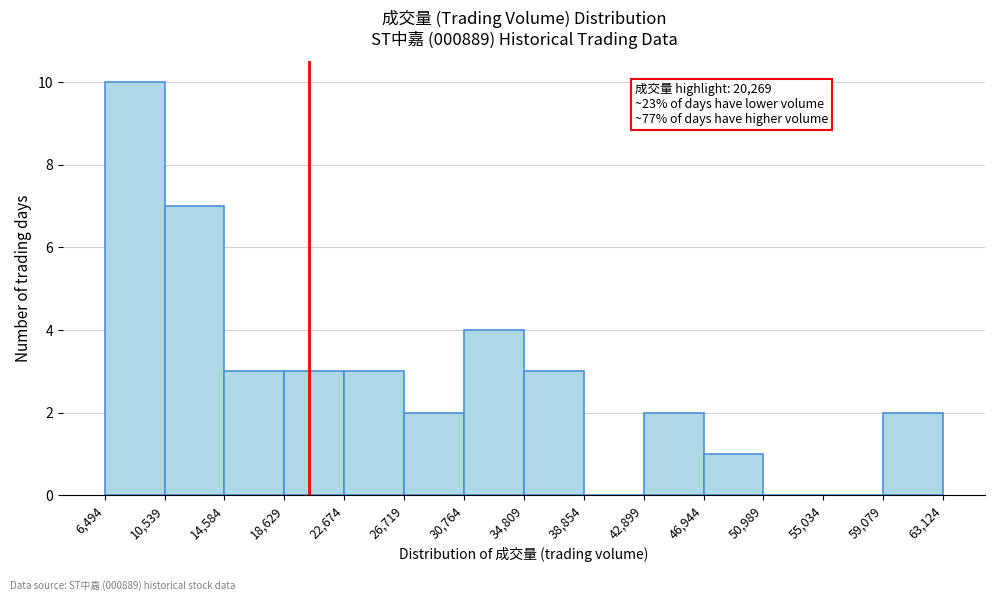

Over which range of the x-axis is the bar tallest?

6,494 to 10,539